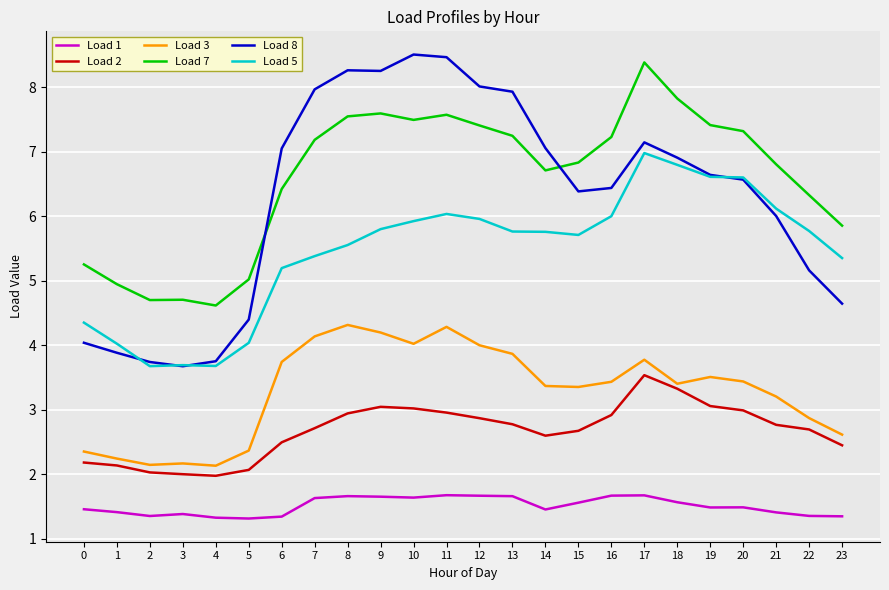

True or false: Load 8 and Load 3 cross at least once.

False